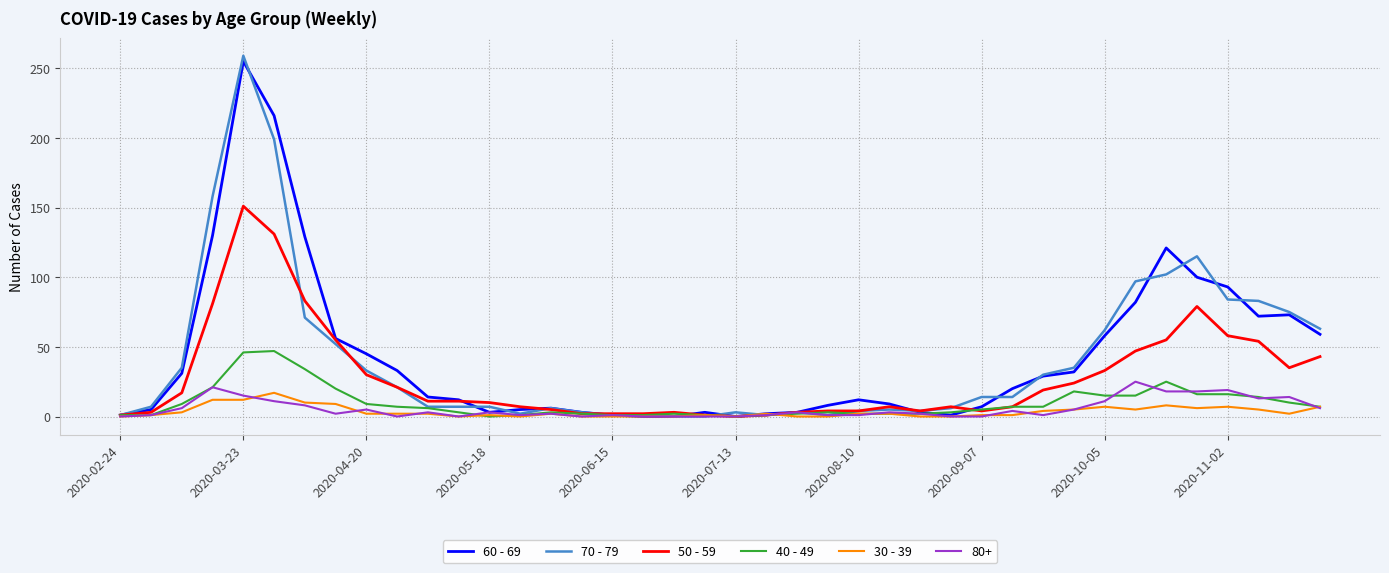

What is the maximum value shown in the chart?

259